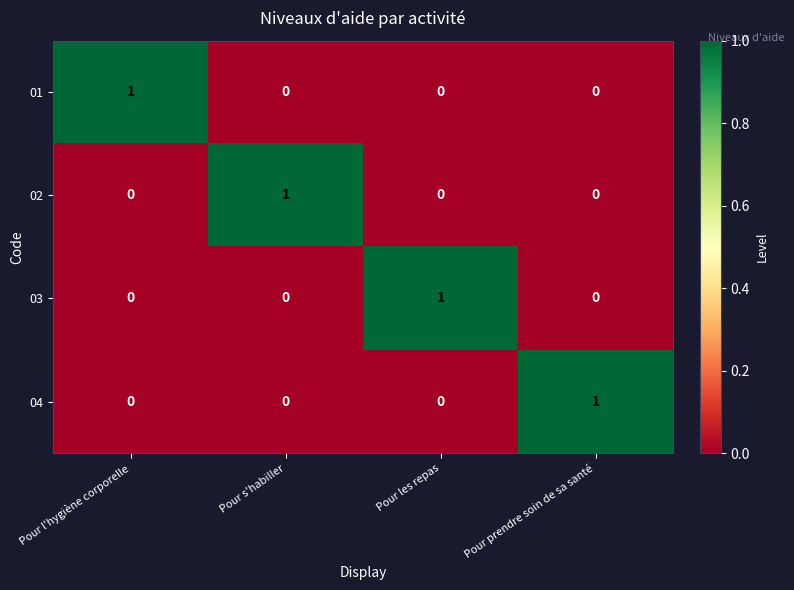

The 04 series shows 1 at Pour les repas. True or false?

False